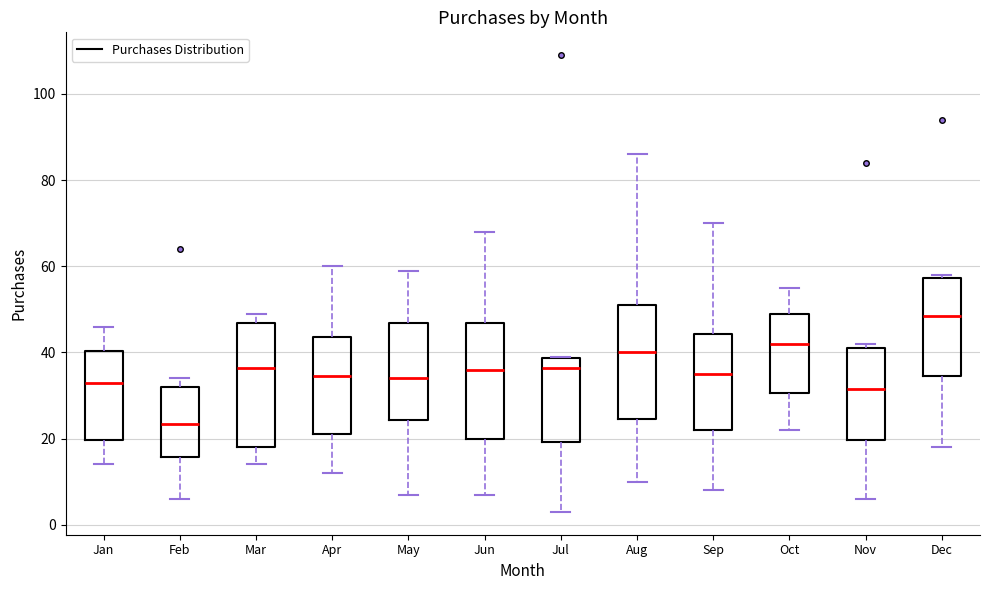

Where does the median line of the box for Sep sit on the y-axis? The values are not printed on the chart, so give them approximately, as read against the axis.

36